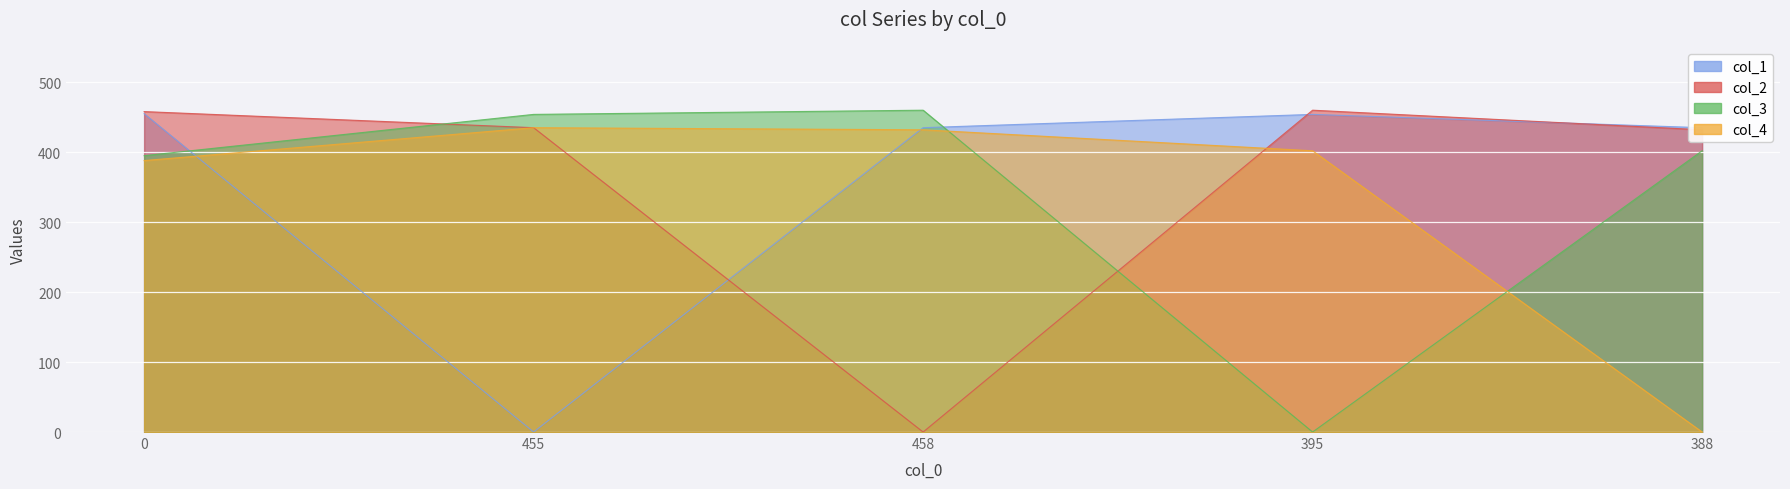

What is the highest value of the col_2 series?

460